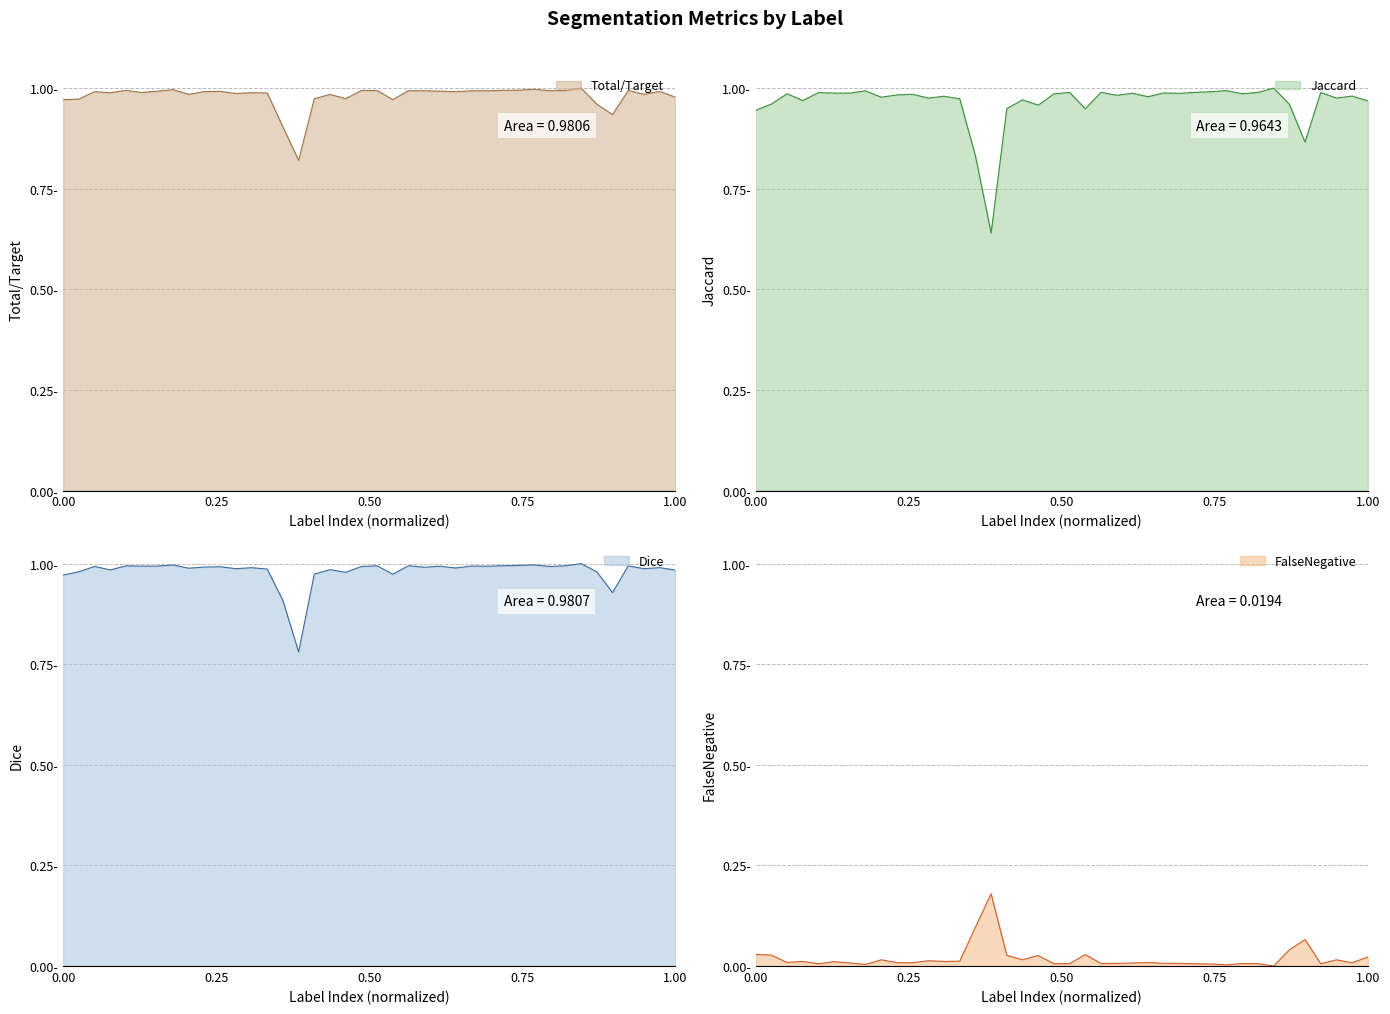

Reading right to left, extract all data points from this chart.

Total/Target: 1.0	1.0	1.0	1.0	0.9	1.0	1.0	1.0	1.0	1.0	1.0	1.0	1.0	1.0	1.0	1.0	1.0	1.0	1.0	1.0	1.0	1.0	1.0	1.0	0.8	0.9	1.0	1.0	1.0	1.0	1.0	1.0	1.0	1.0	1.0	1.0	1.0	1.0	1.0	1.0
Jaccard: 1.0	1.0	1.0	1.0	0.9	1.0	1.0	1.0	1.0	1.0	1.0	1.0	1.0	1.0	1.0	1.0	1.0	1.0	0.9	1.0	1.0	1.0	1.0	0.9	0.6	0.8	1.0	1.0	1.0	1.0	1.0	1.0	1.0	1.0	1.0	1.0	1.0	1.0	1.0	0.9
Dice: 1.0	1.0	1.0	1.0	0.9	1.0	1.0	1.0	1.0	1.0	1.0	1.0	1.0	1.0	1.0	1.0	1.0	1.0	1.0	1.0	1.0	1.0	1.0	1.0	0.8	0.9	1.0	1.0	1.0	1.0	1.0	1.0	1.0	1.0	1.0	1.0	1.0	1.0	1.0	1.0
FalseNegative: 0.0	0.0	0.0	0.0	0.1	0.0	0.0	0.0	0.0	0.0	0.0	0.0	0.0	0.0	0.0	0.0	0.0	0.0	0.0	0.0	0.0	0.0	0.0	0.0	0.2	0.1	0.0	0.0	0.0	0.0	0.0	0.0	0.0	0.0	0.0	0.0	0.0	0.0	0.0	0.0